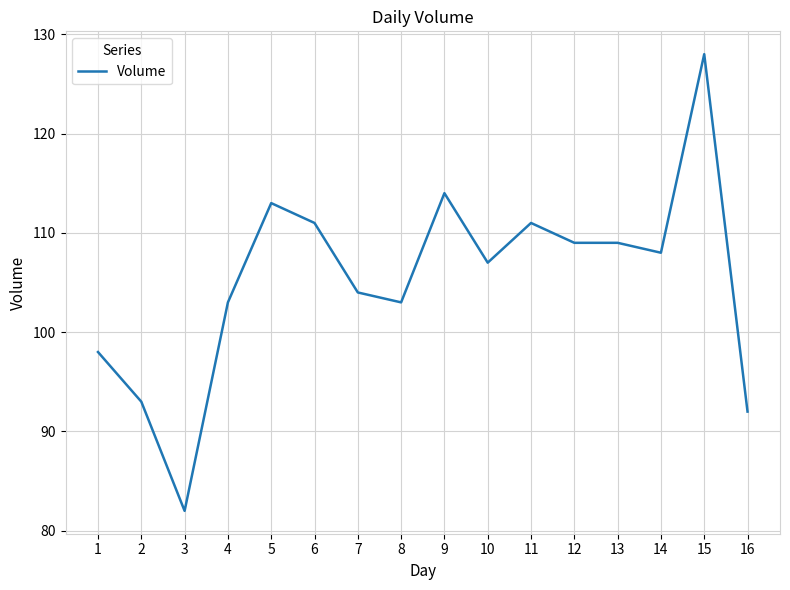

Which category has the lowest value across all series?

3